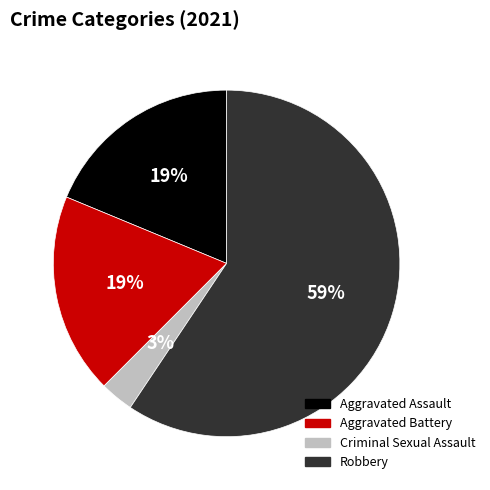

To the nearest percent, what is the combined percentage of Robbery and Aggravated Assault?

78%